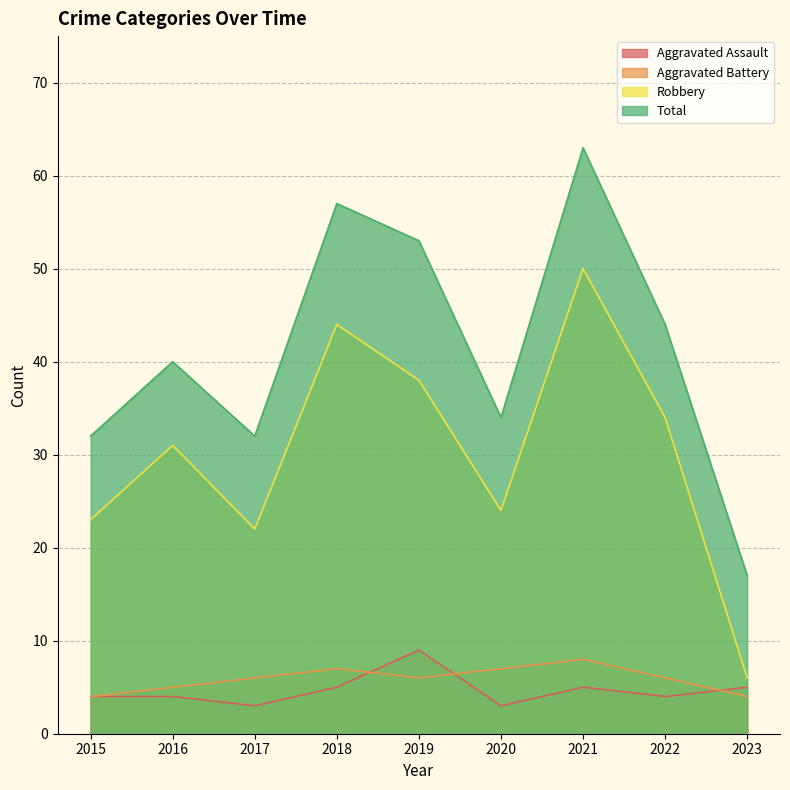

At which category is the sum across all series the highest?

2021